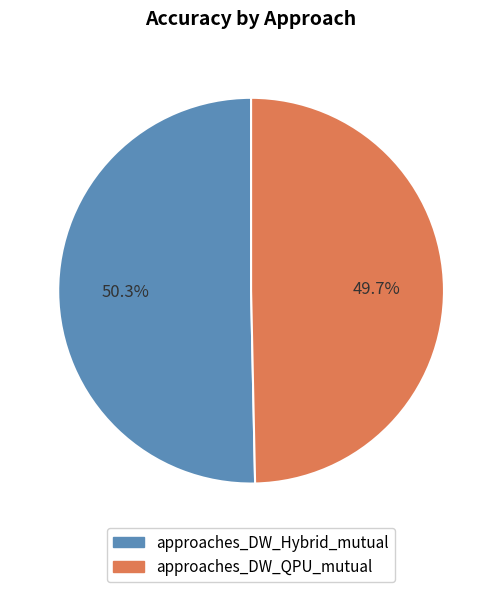

Which slice is the largest?

approaches_DW_Hybrid_mutual